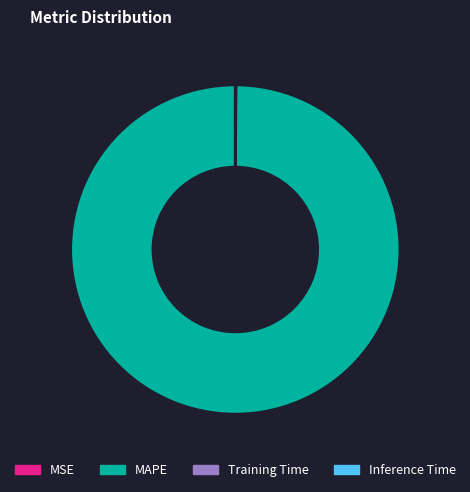

Is it true that MAPE is 100% of the pie?

True